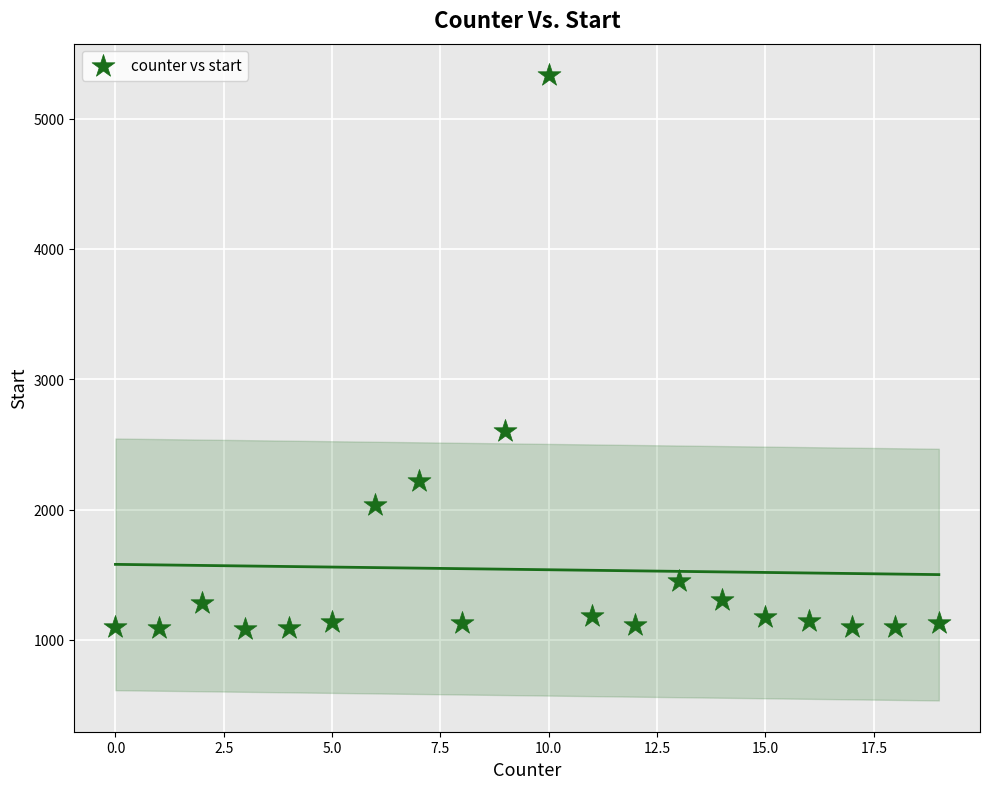

What Y value in the scatter plot is closest to 3210?

2602